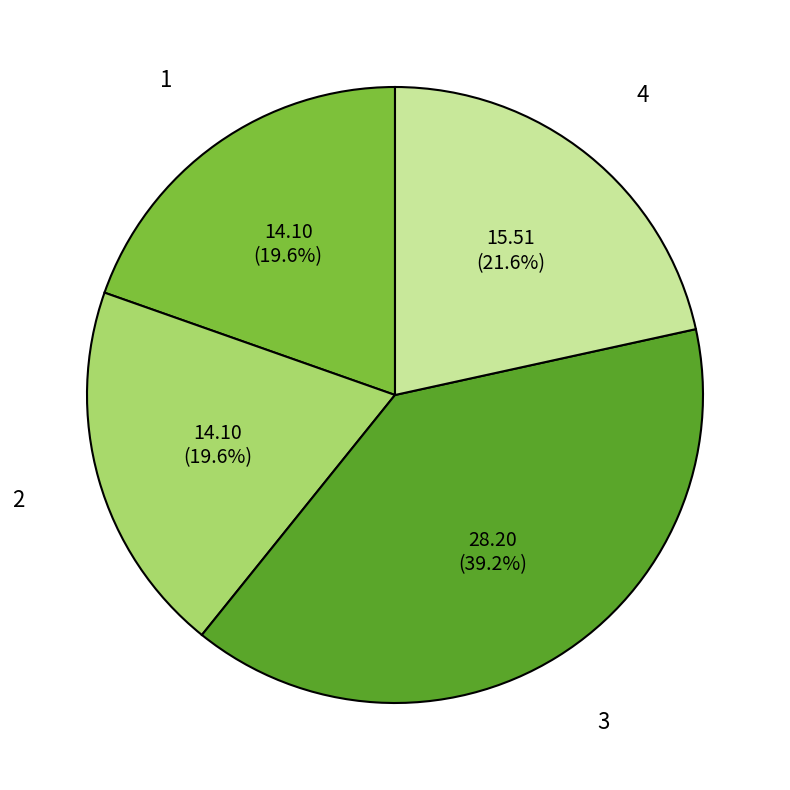

True or false: 3 accounts for 39% of the total.

True